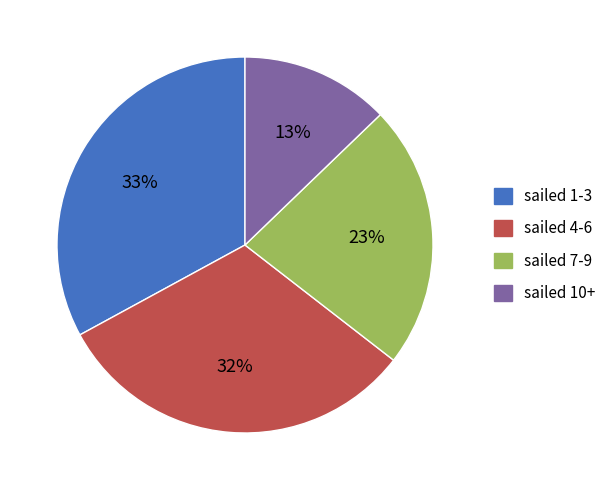

Is there a majority slice in this chart?

No